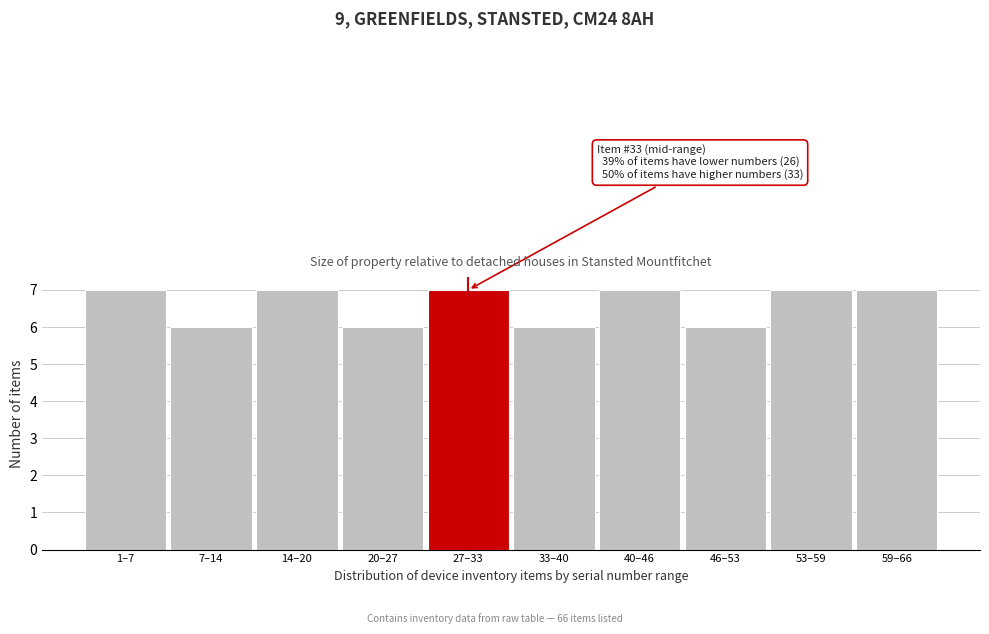

Reading left to right, transcribe all the data shown in this chart.

1–7=7	7–14=6	14–20=7	20–27=6	27–33=7	33–40=6	40–46=7	46–53=6	53–59=7	59–66=7